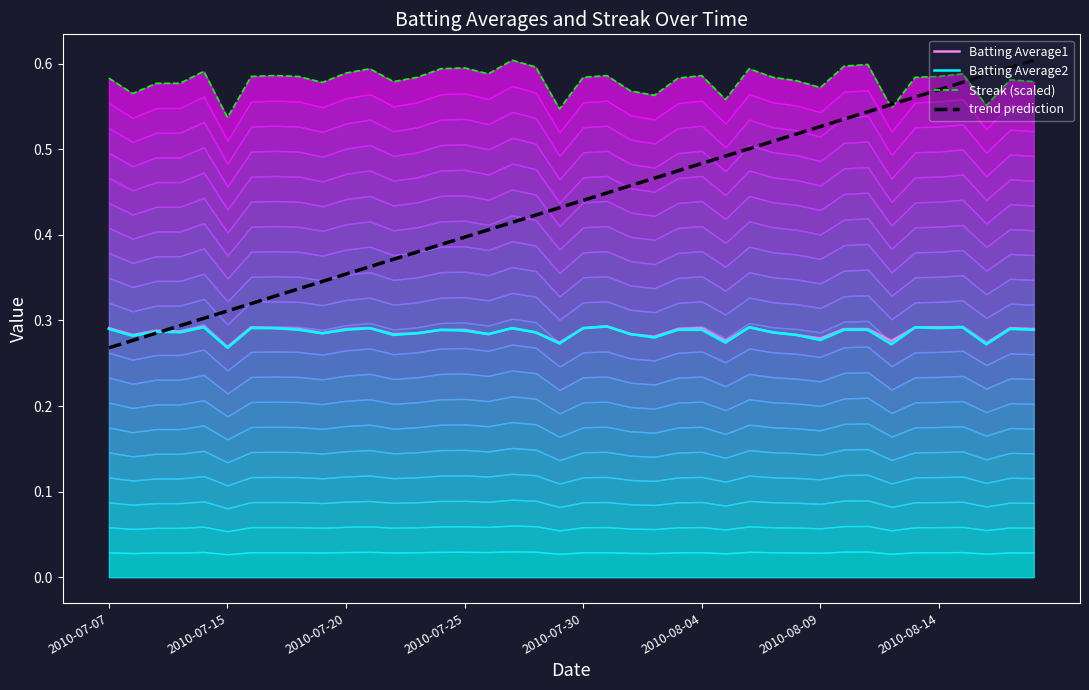

The Batting Average2 series shows 0.4 at 2010-08-09. True or false?

False